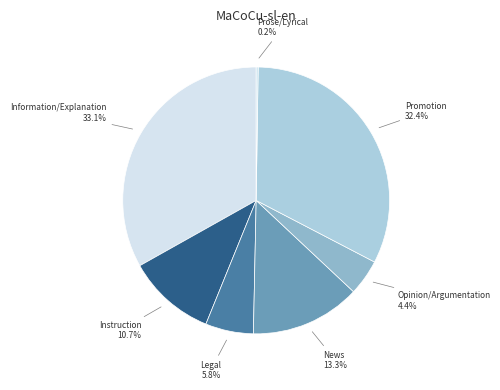

Which has a higher value, Instruction or Legal?

Instruction